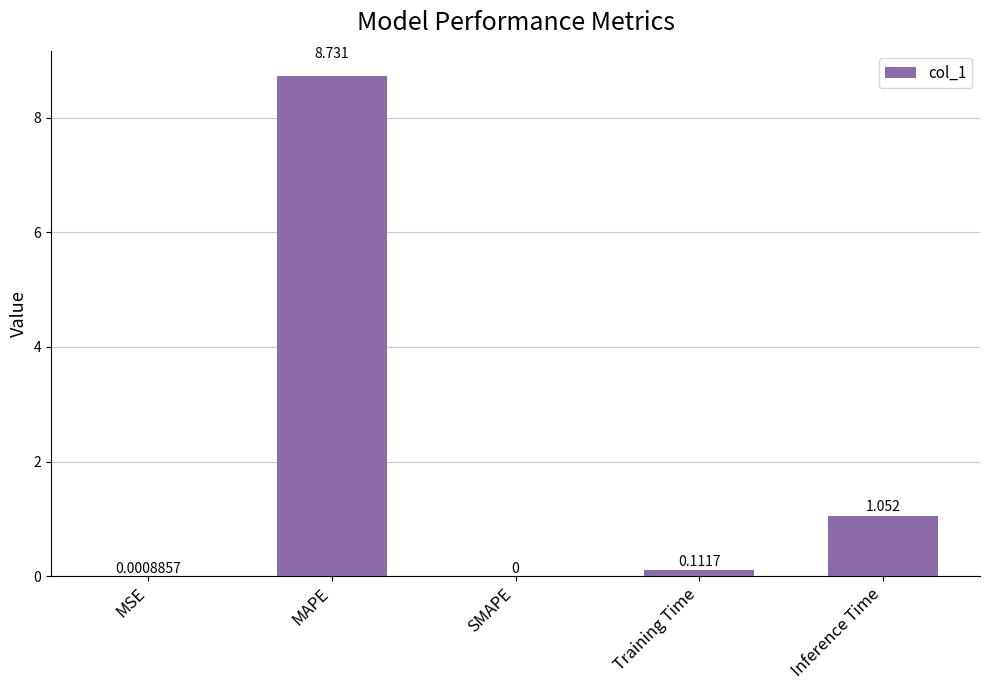

Where is the data nearest to the value 4?

Inference Time